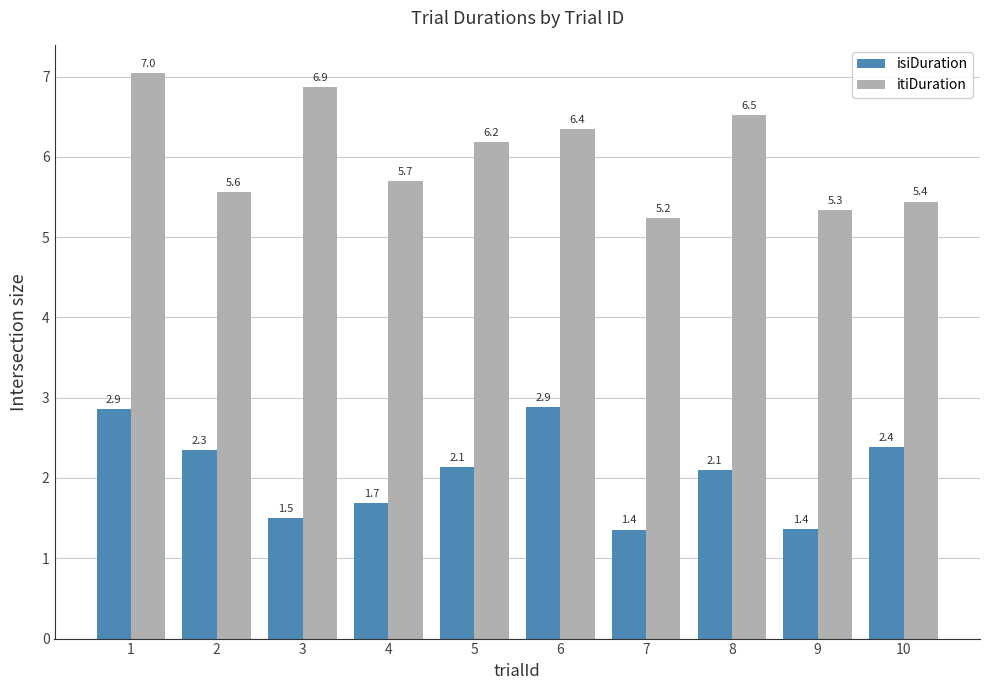

Reading right to left, transcribe all the data shown in this chart.

isiDuration: 10=2.4	9=1.4	8=2.1	7=1.4	6=2.9	5=2.1	4=1.7	3=1.5	2=2.3	1=2.9
itiDuration: 10=5.4	9=5.3	8=6.5	7=5.2	6=6.4	5=6.2	4=5.7	3=6.9	2=5.6	1=7.0